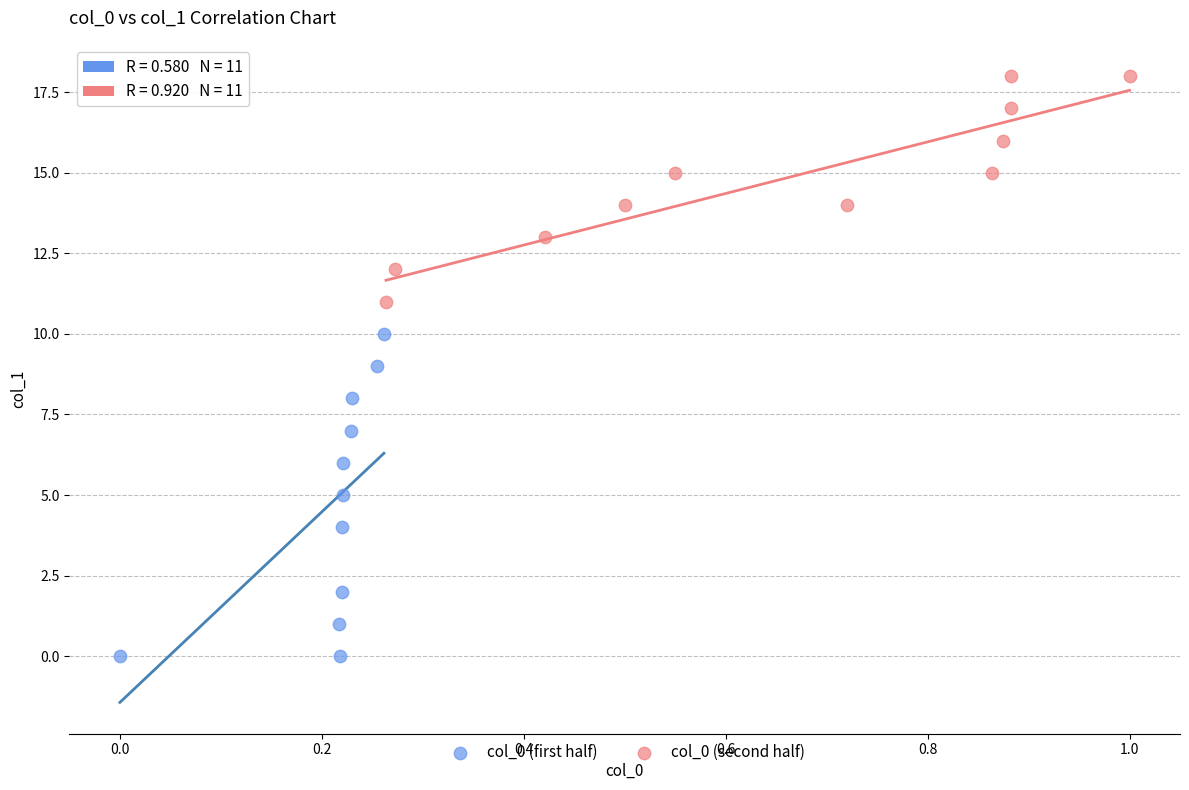

Which series contains the lowest Y value?

col_0 (first half)